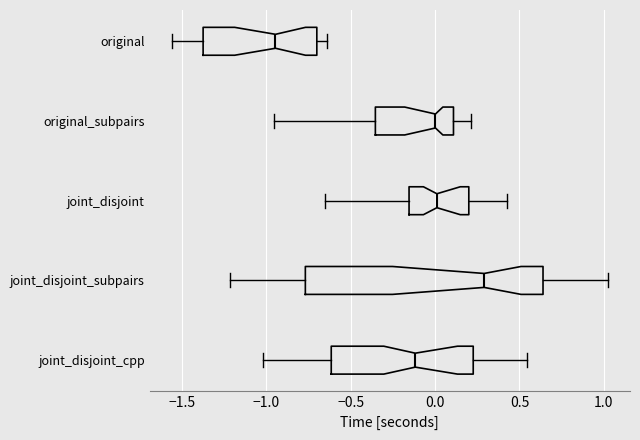

Which box is the widest, from its left edge to its right edge?

joint_disjoint_subpairs